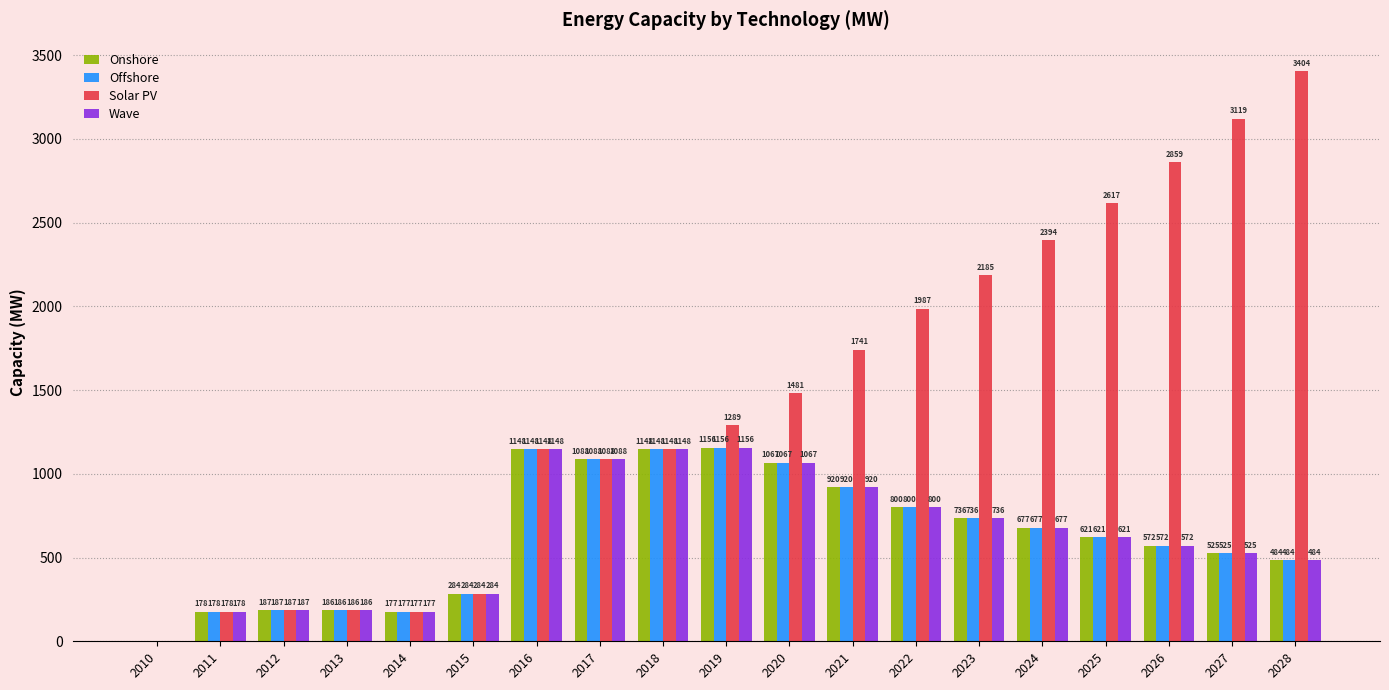

What is the sum of the Offshore values at 2013 and 2025?

806.9